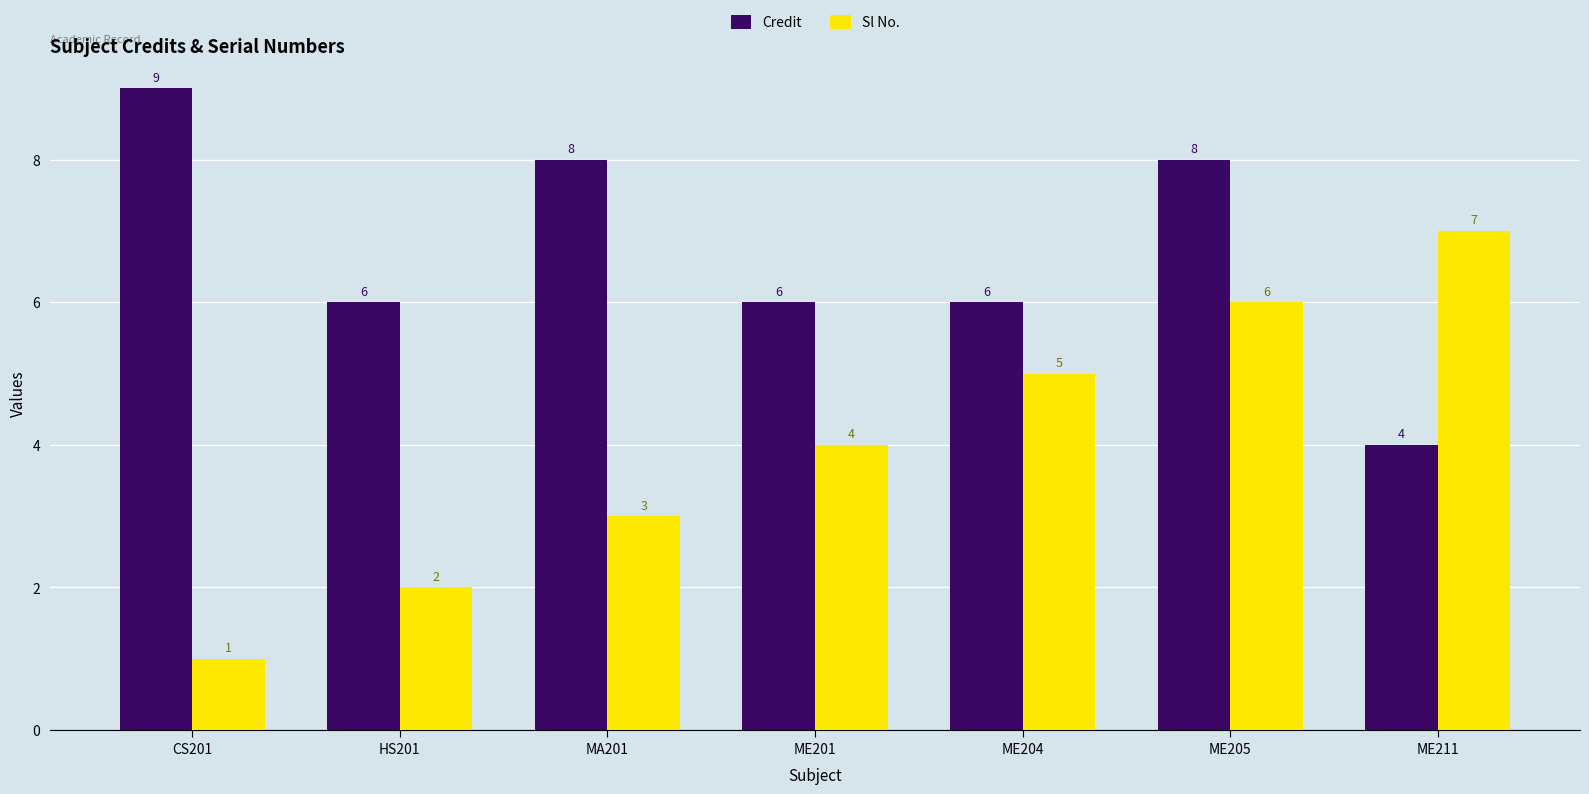

What is the difference between the maximum and minimum values in the Sl No. series?

6